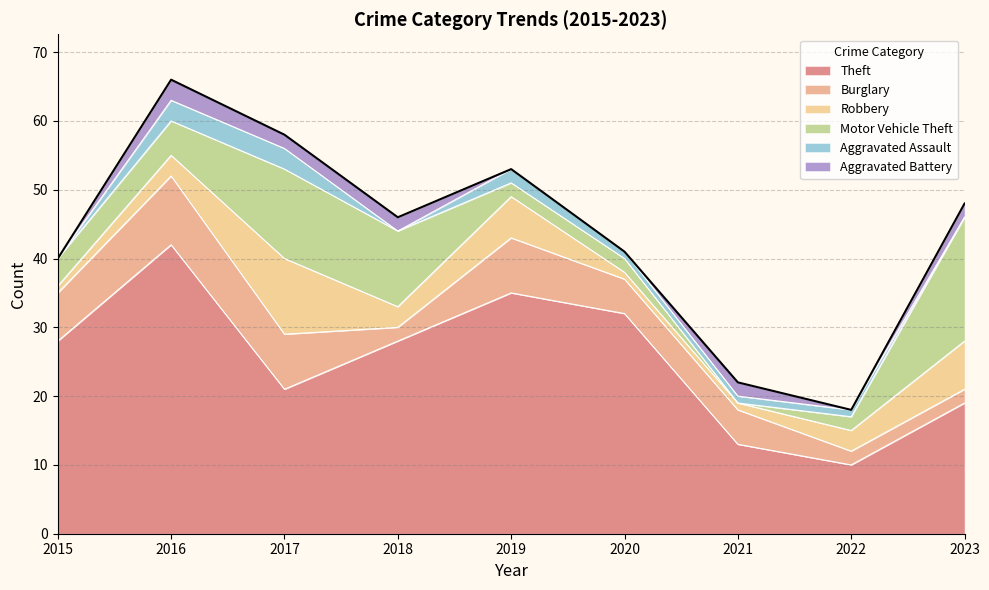

What is the difference between the Theft values at 2016 and 2015?

14